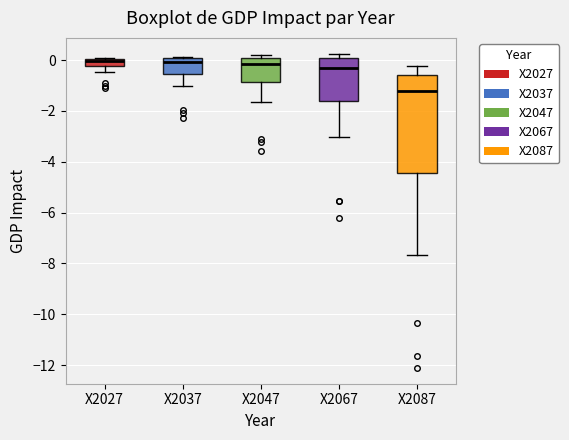

Where does the lower whisker of the box for X2047 end on the y-axis? The values are not printed on the chart, so give them approximately, as read against the axis.

-1.6